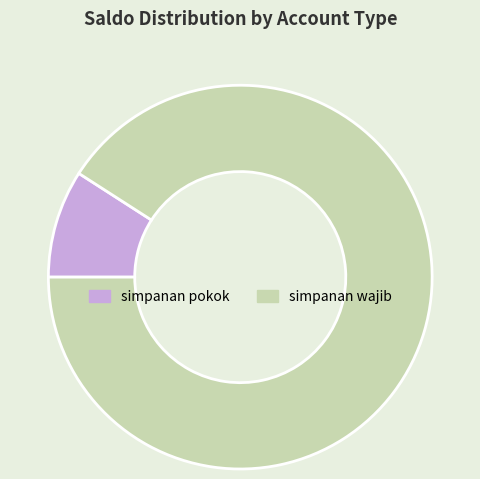

The simpanan wajib slice represents 91% of the pie. True or false?

True